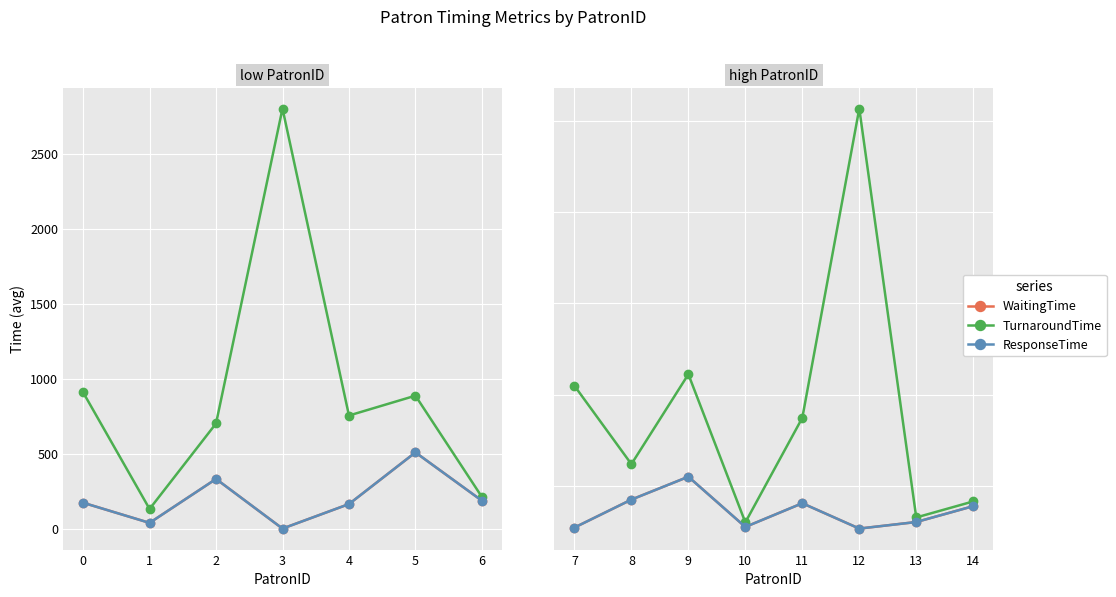

True or false: TurnaroundTime and WaitingTime intersect in this chart.

False